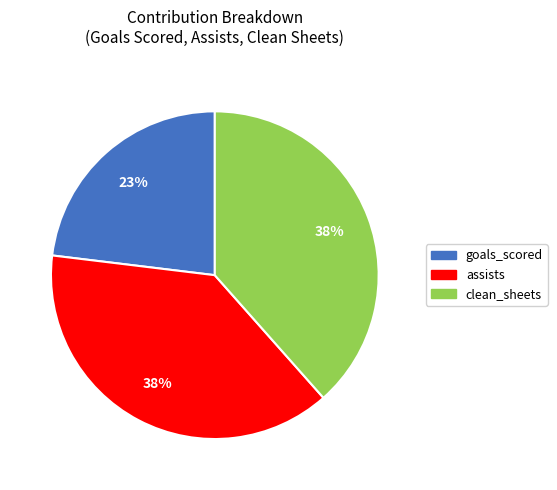

To the nearest percent, what is the difference between the largest and smallest slice percentages?

15%